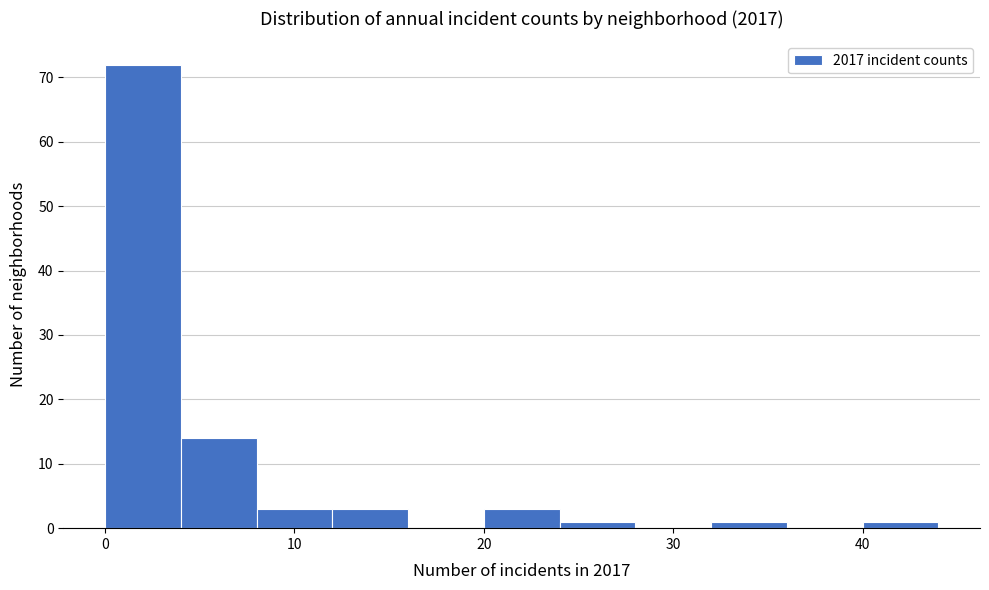

Reading left to right, transcribe this chart: for each bar, give the range it covers on the x-axis and its height. The values are not printed on the chart, so give them approximately, as read against the axis.

0 to 4: 72
4 to 8: 14
8 to 12: 3
12 to 16: 3
16 to 20: 0
20 to 24: 3
24 to 28: 1
28 to 32: 0
32 to 36: 1
36 to 40: 0
40 to 44: 1